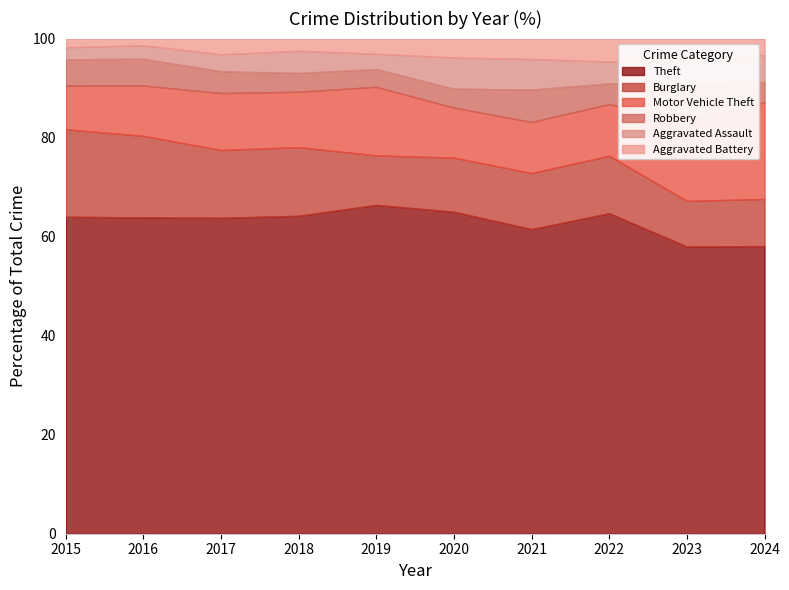

How many lines are shown in the chart?

6